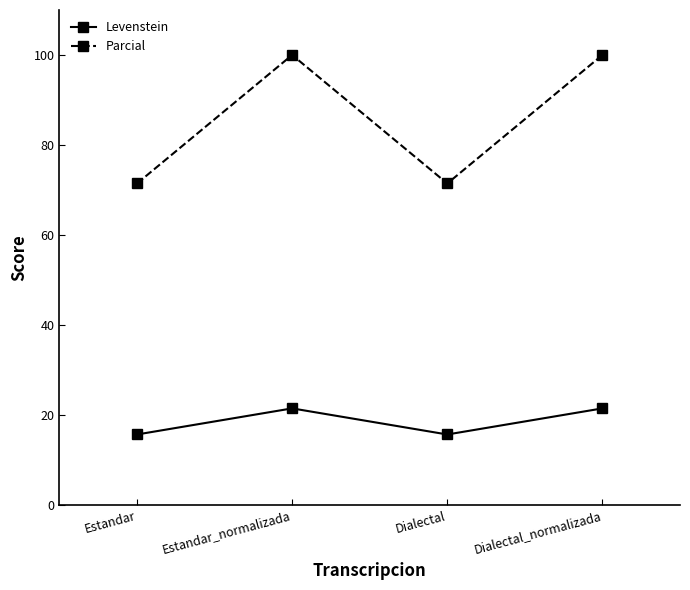

Between Estandar and Estandar_normalizada, which series saw the biggest shift?

Parcial